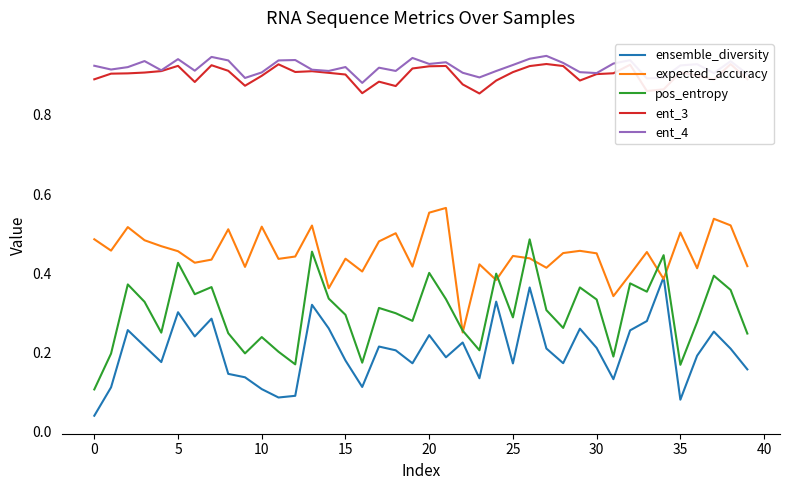

True or false: ent_4 and ensemble_diversity intersect in this chart.

False